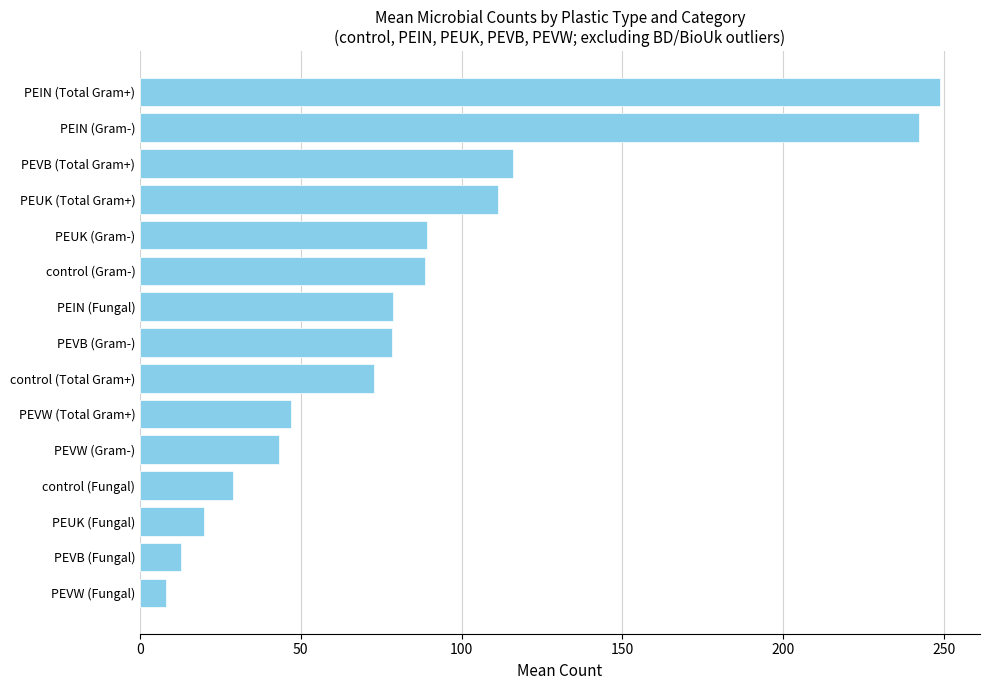

Is it true that the value at PEVB (Fungal) is 12.6?

True